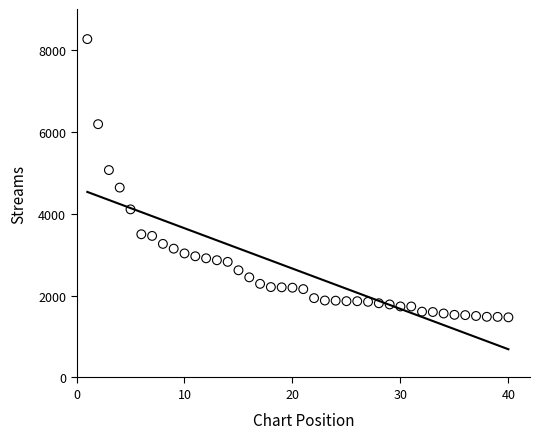

What is the change in value from 11 to 32?

-1352